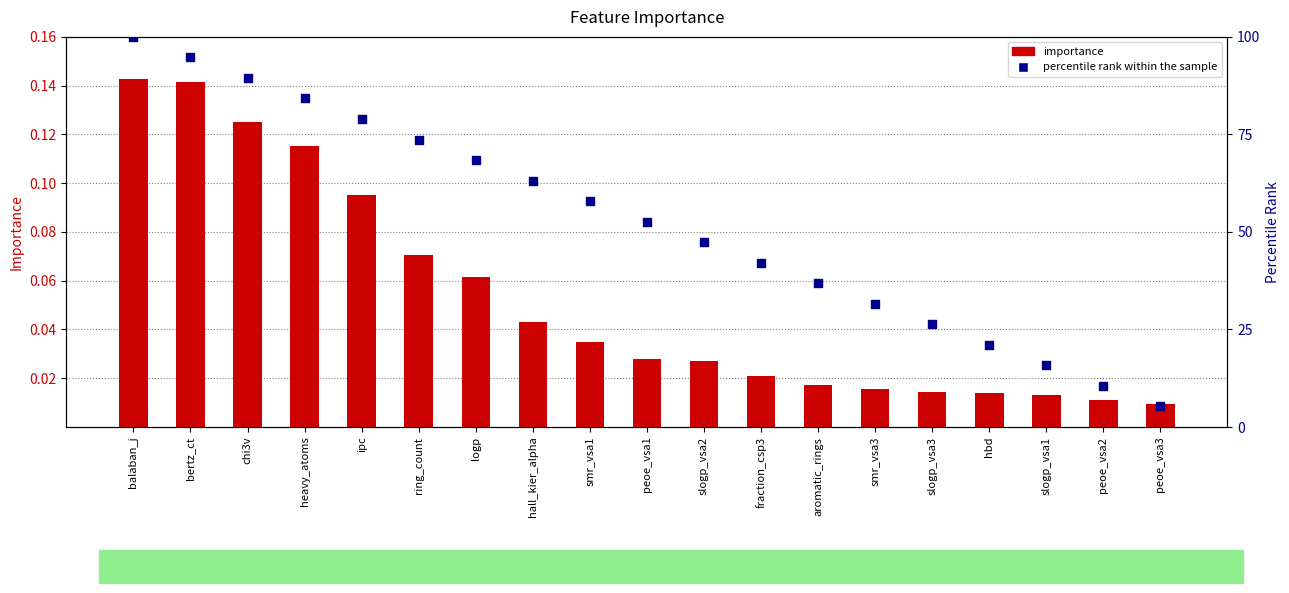

Which series contains the highest Y value?

percentile rank within the sample